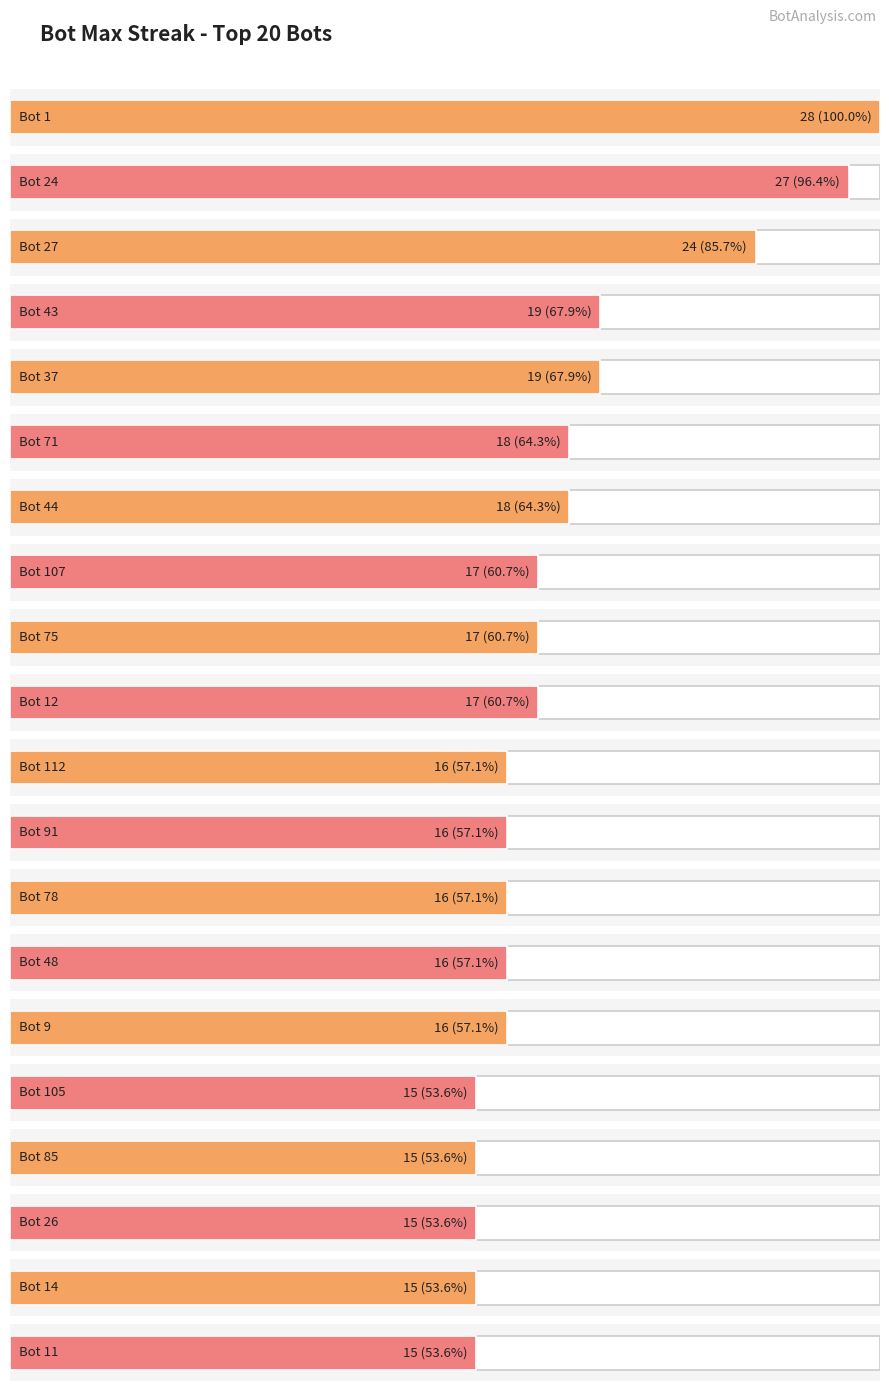

Reading right to left, what are all the values shown in this chart?

15	15	15	15	15	16	16	16	16	16	17	17	17	18	18	19	19	24	27	28